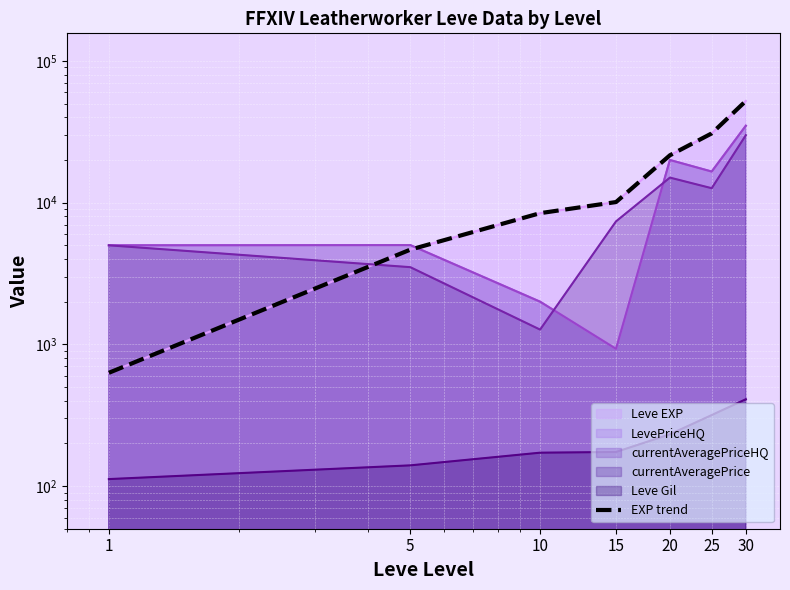

What is the change in value from 5 to 30?

+47560